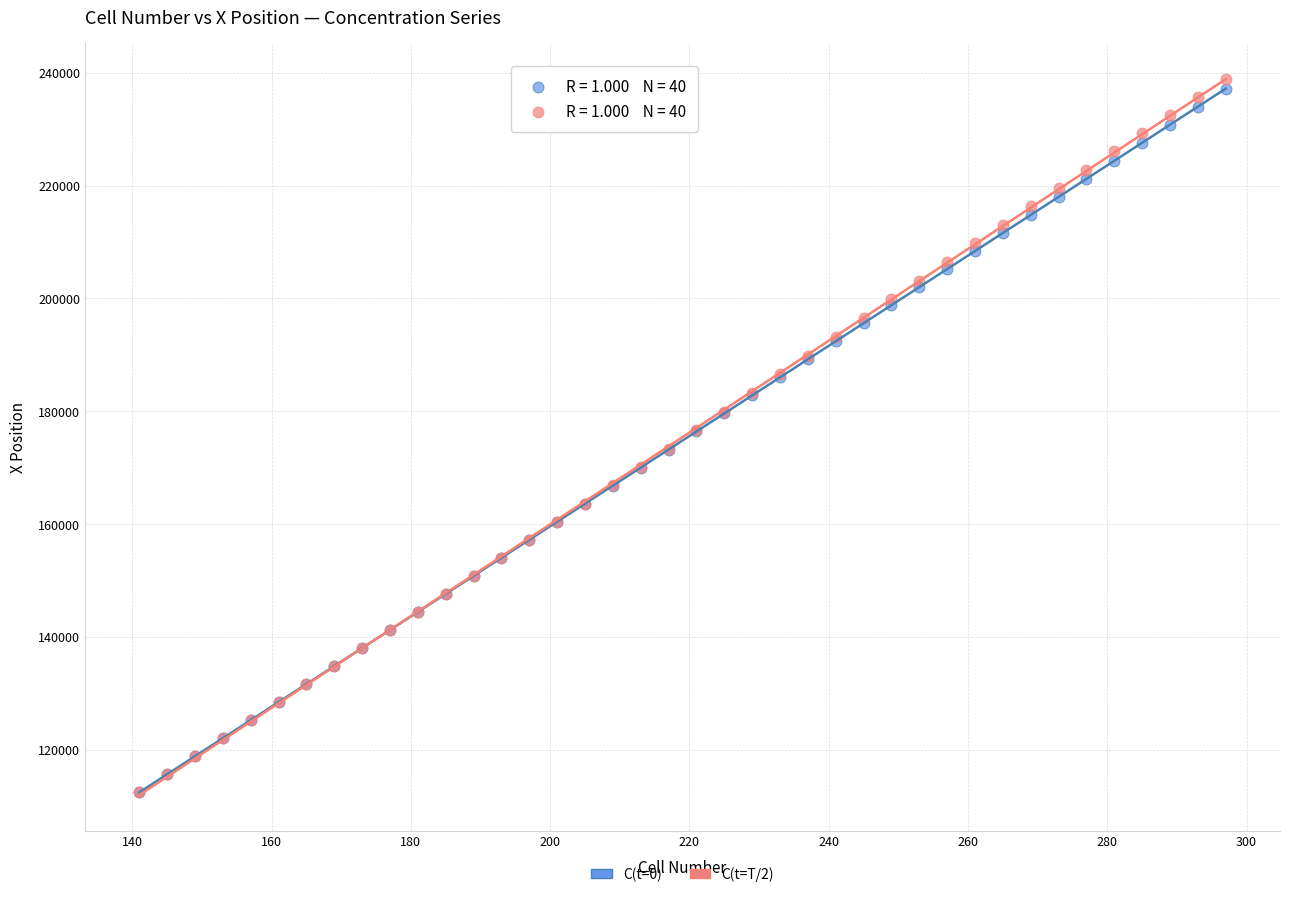

Which series has the largest Y range (max minus min)?

C(t=T/2)